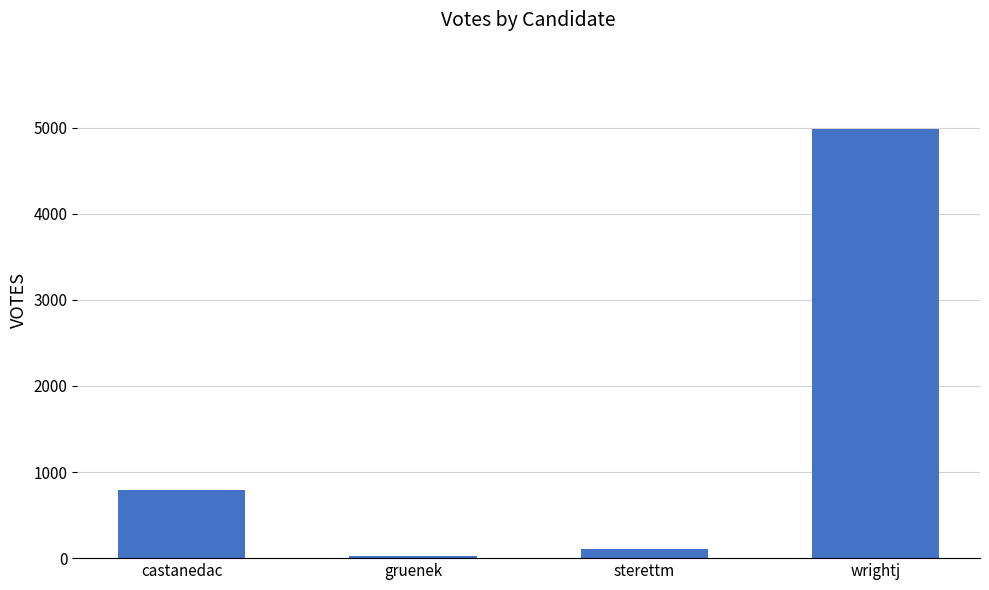

What is the sum of the values at wrightj and gruenek?

5015